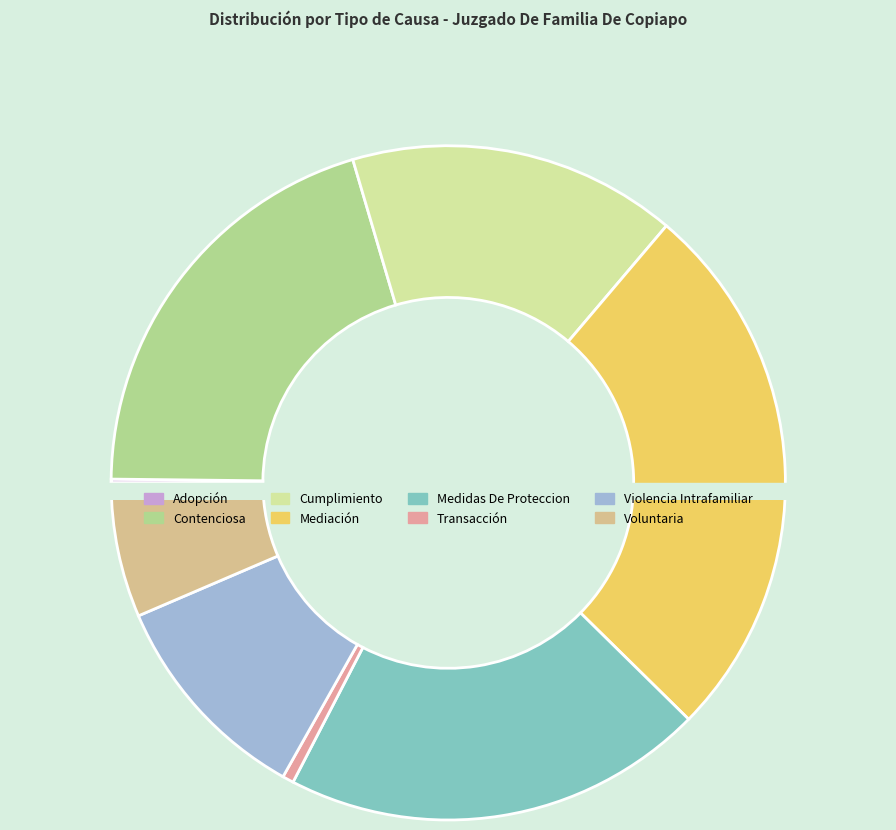

How many slices are in this pie chart?

8